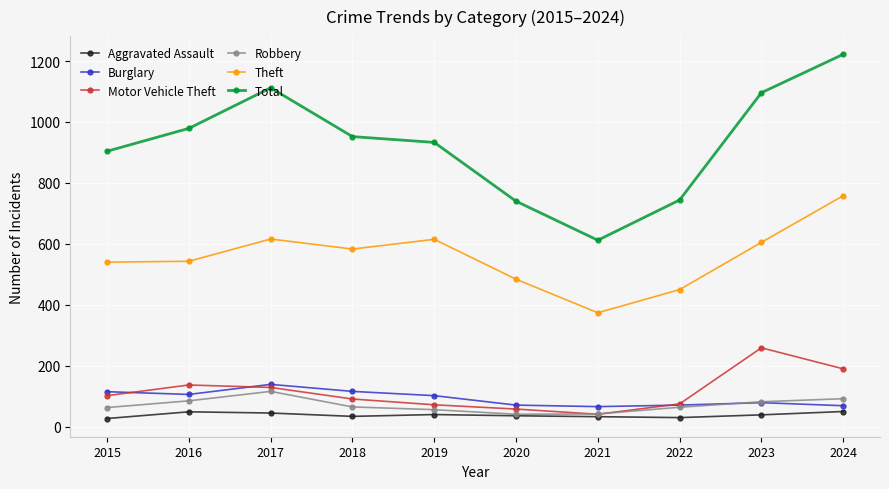

Which series has the largest range (max minus min)?

Total